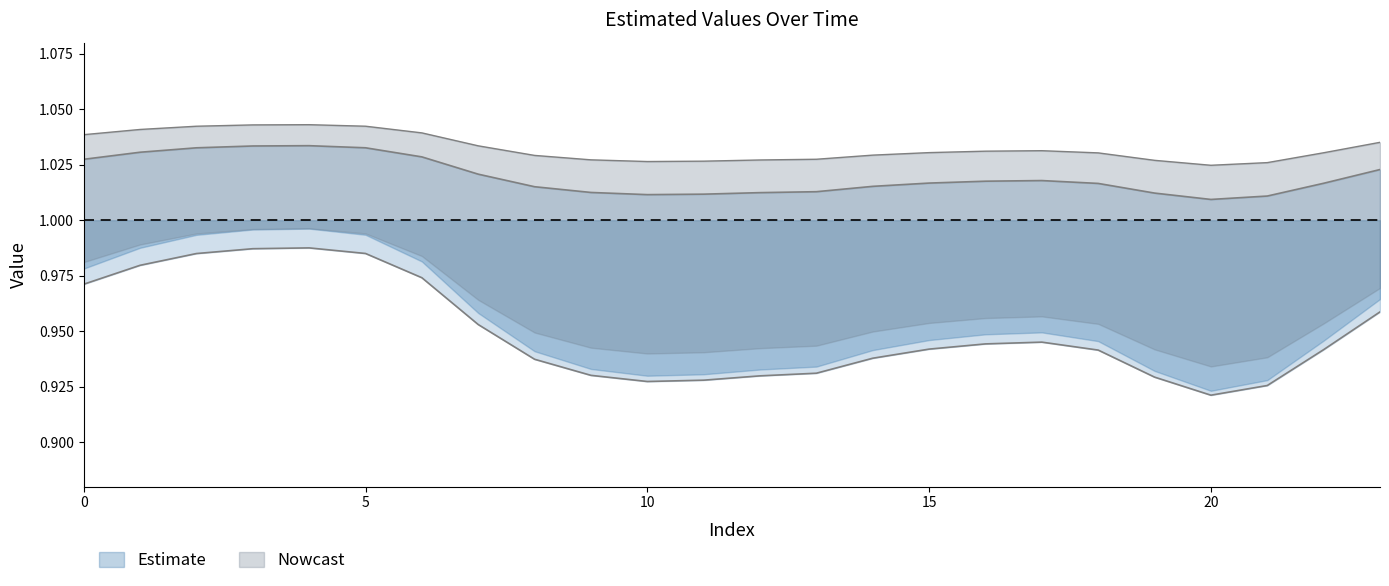

Which label corresponds to the smallest value in the chart?

20